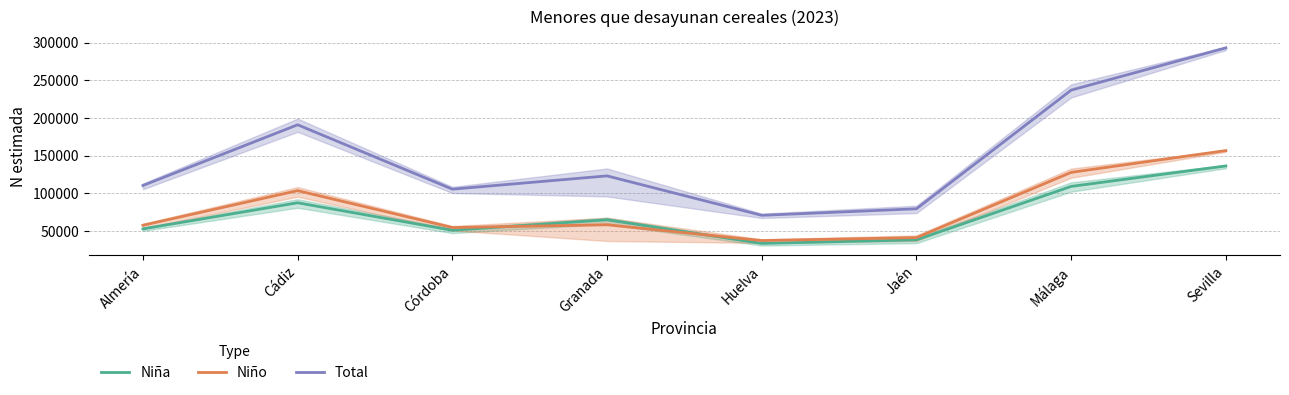

What is the label of the 2nd point from the right?

Málaga